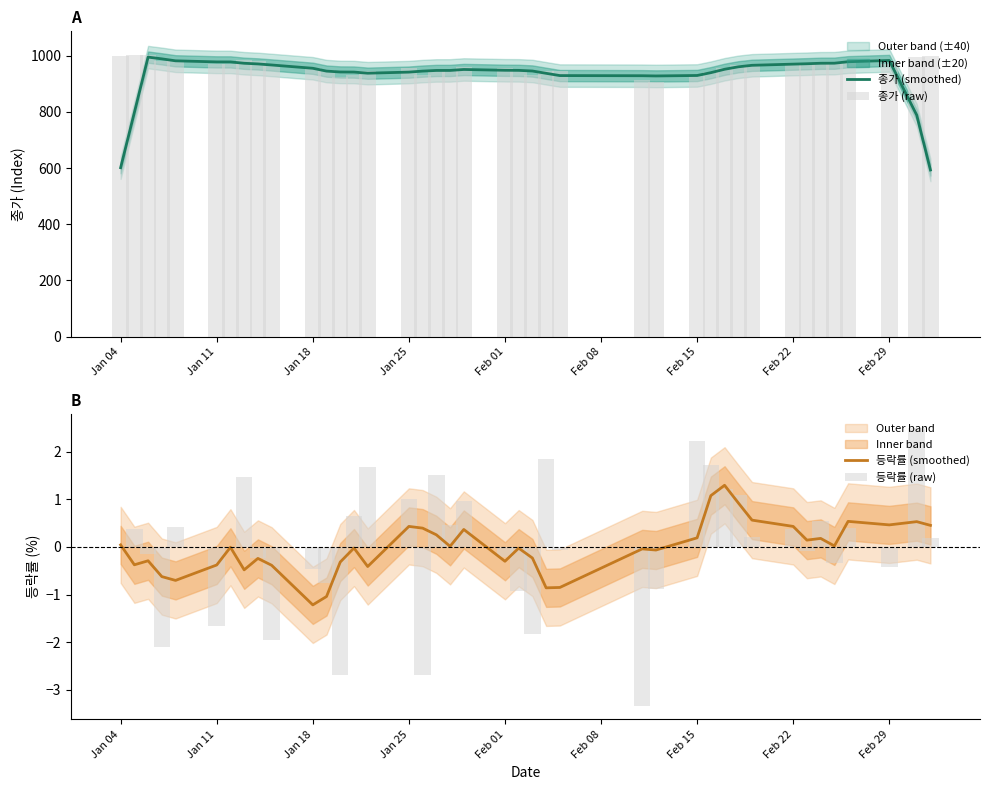

Which series has the largest total across all categories?

종가 (raw)